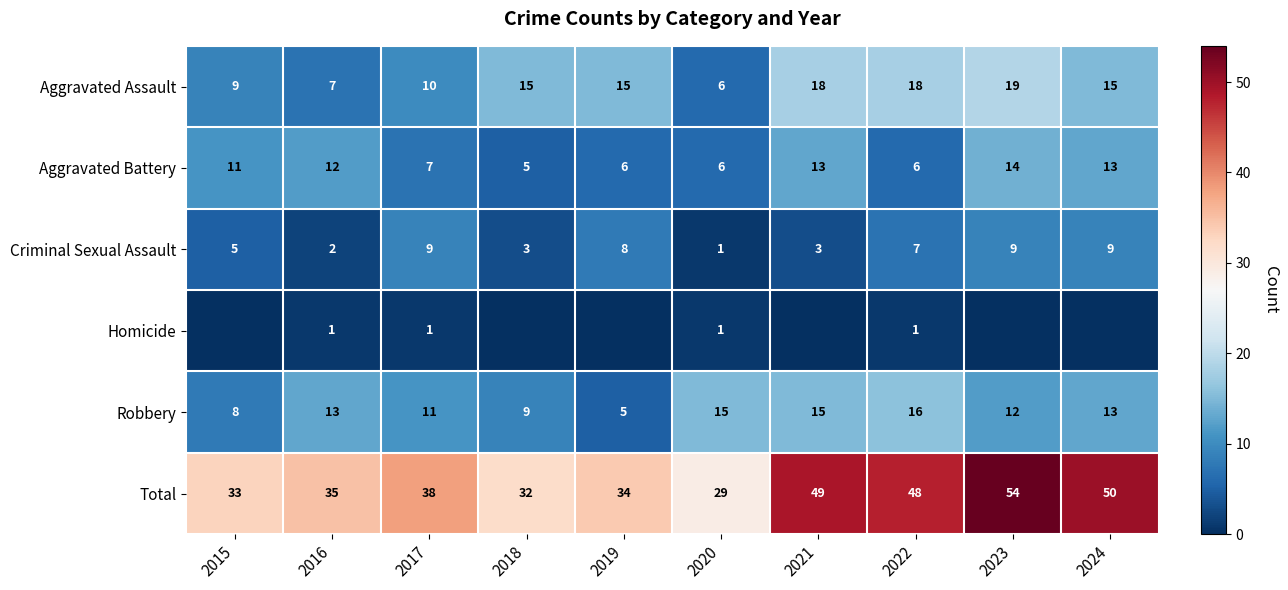

Is it true that Homicide equals 0 at 2019?

True